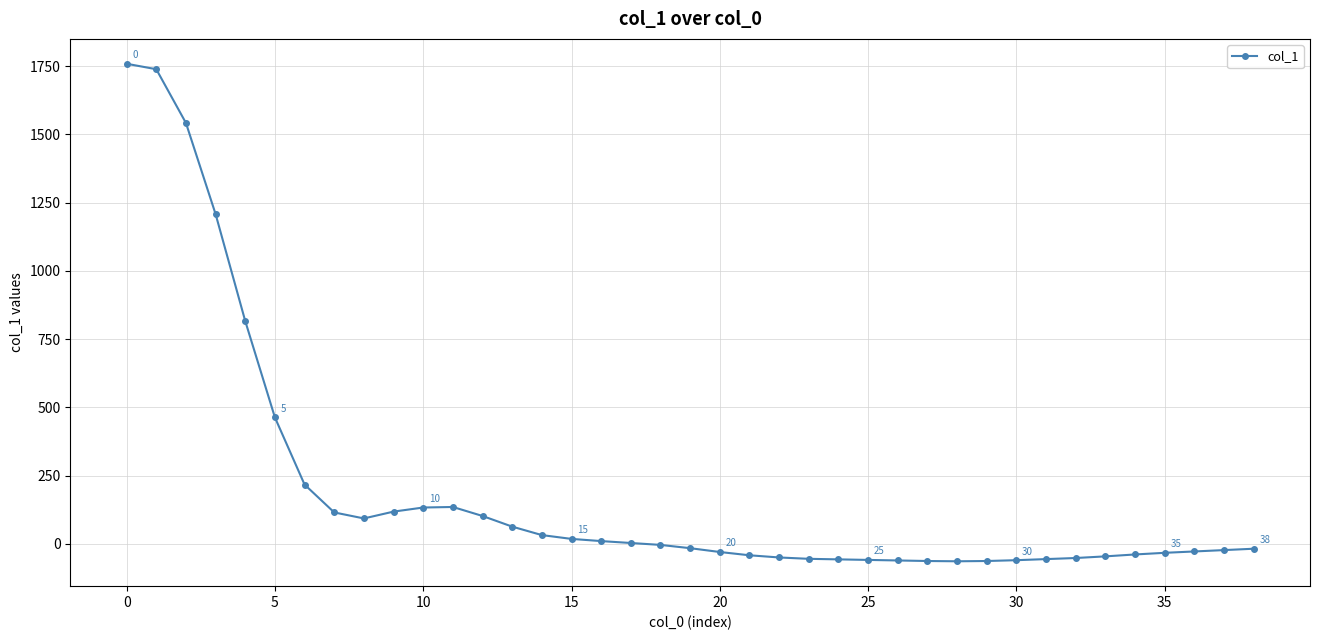

What is the average value?

196